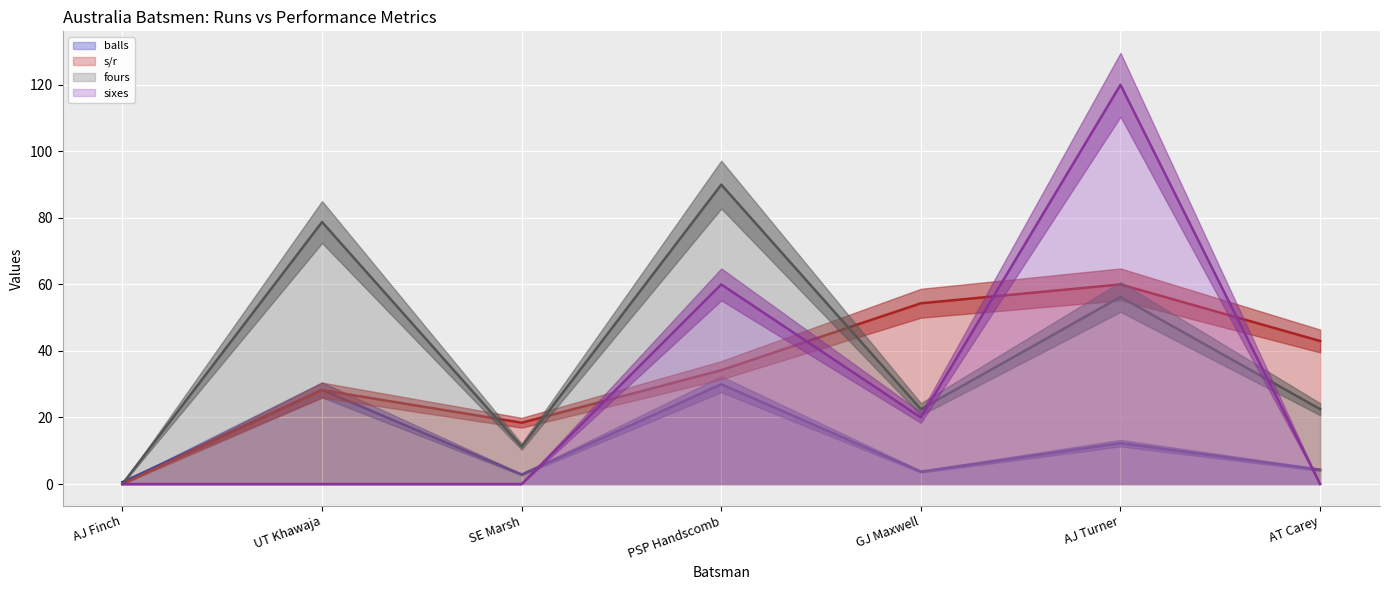

What is the label of the 5th point from the left?

GJ Maxwell